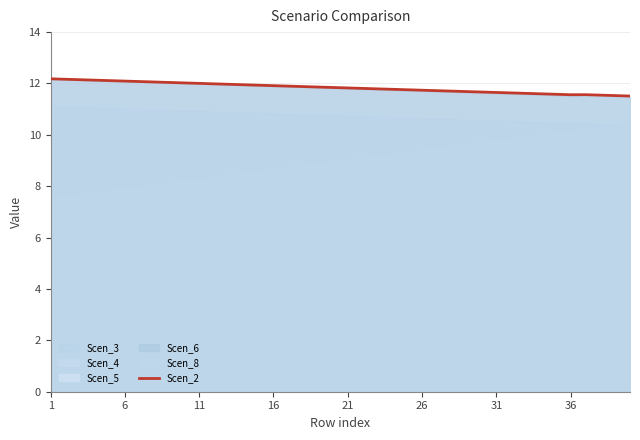

How many categories are shown in the chart?

40